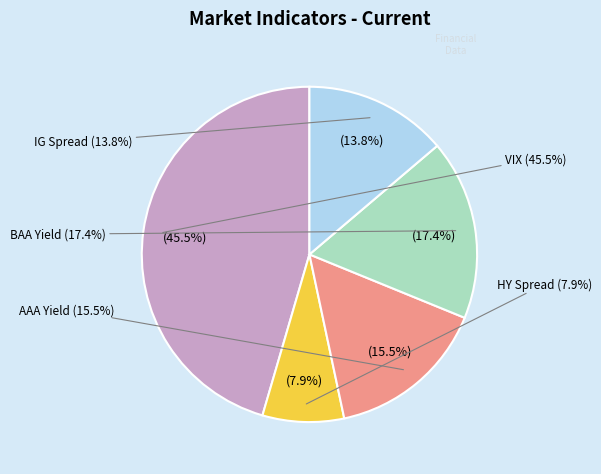

Which category has the biggest portion of the pie?

VIX